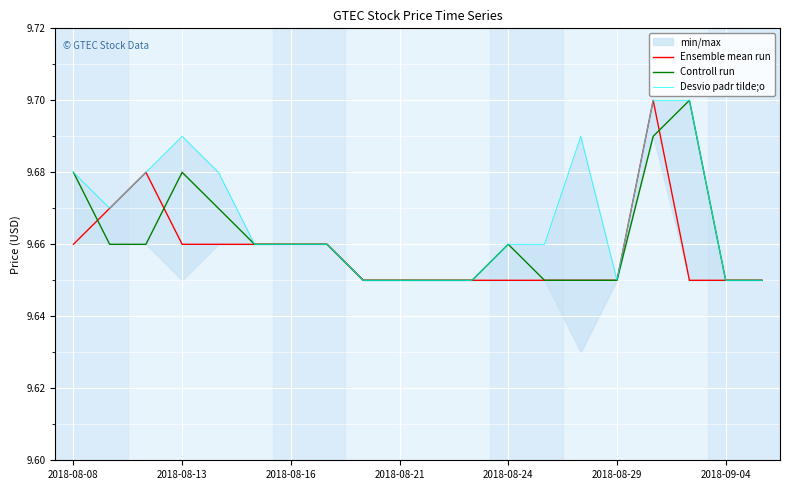

What is the difference between the second highest and minimum values in the Desvio padr tilde;o series?

0.1